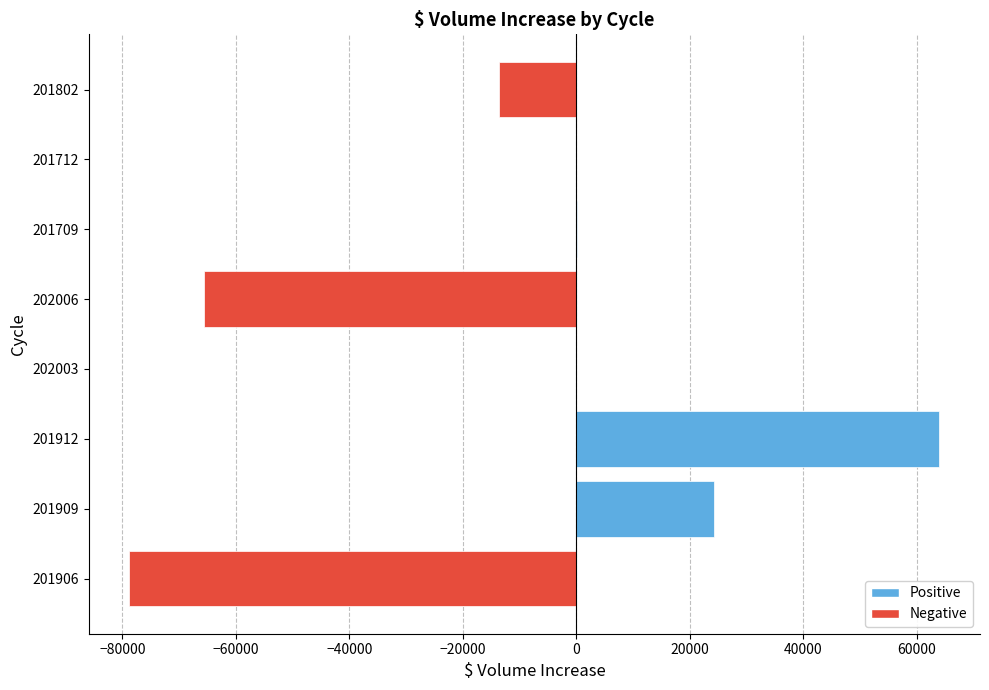

Read the value at 201912.

64009.0